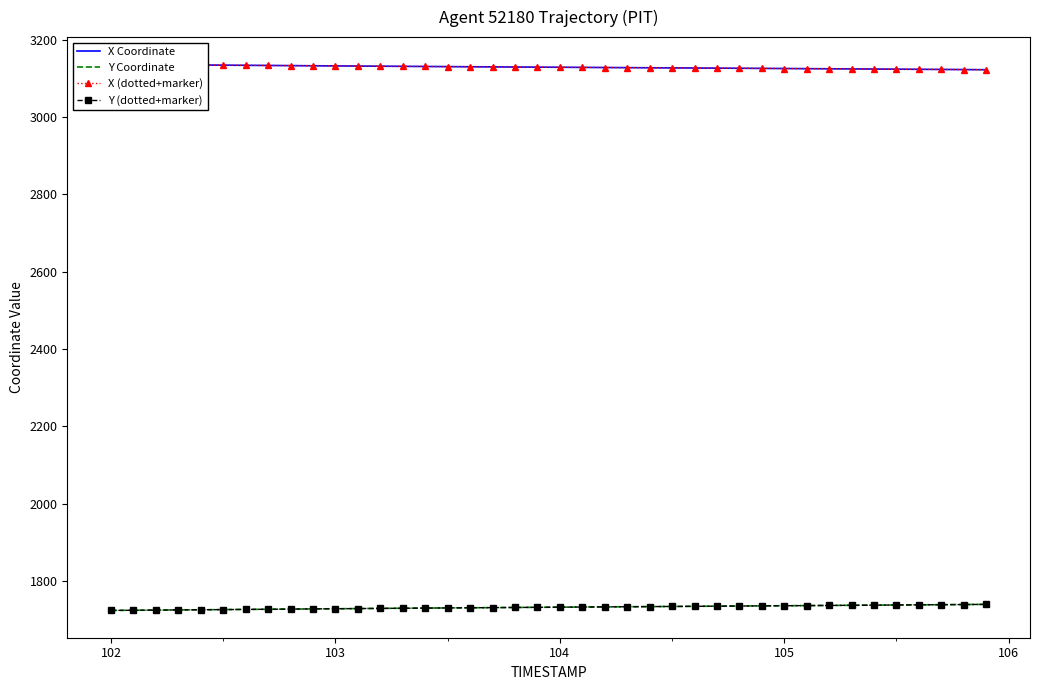

What is the average value of the X Coordinate series?

3129.0